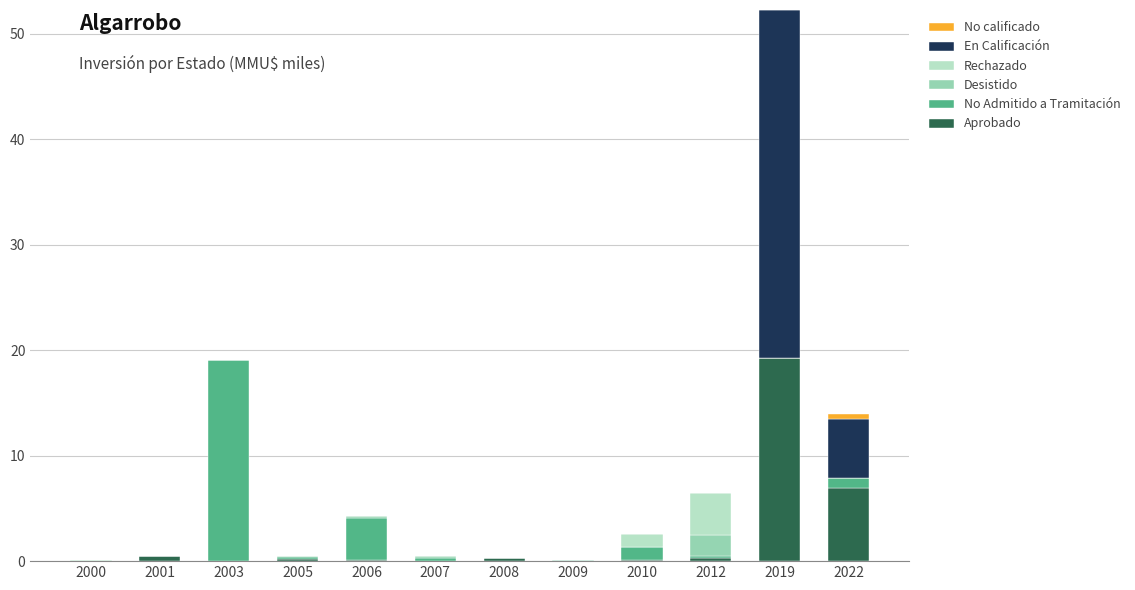

The value of Aprobado at 2000 is -13.0. True or false?

False